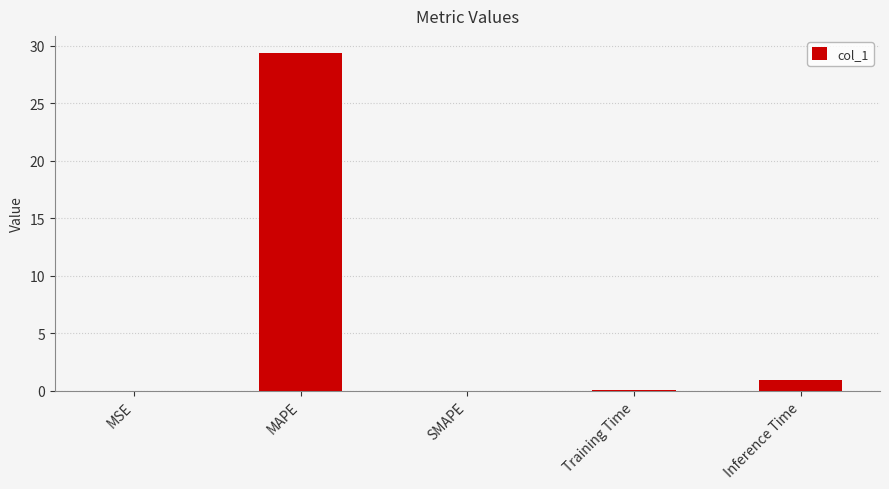

How many categories are shown in the chart?

5